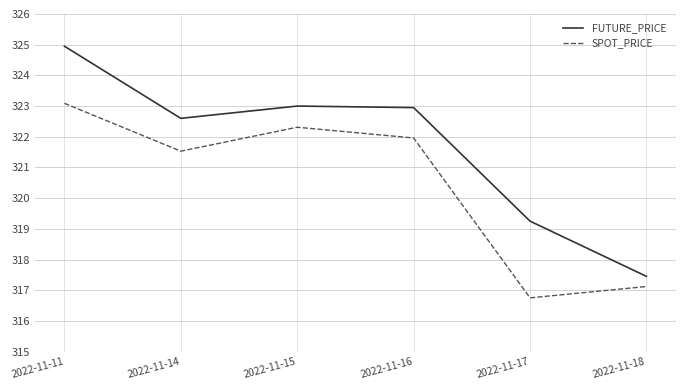

Which label corresponds to the largest value in the chart?

2022-11-11